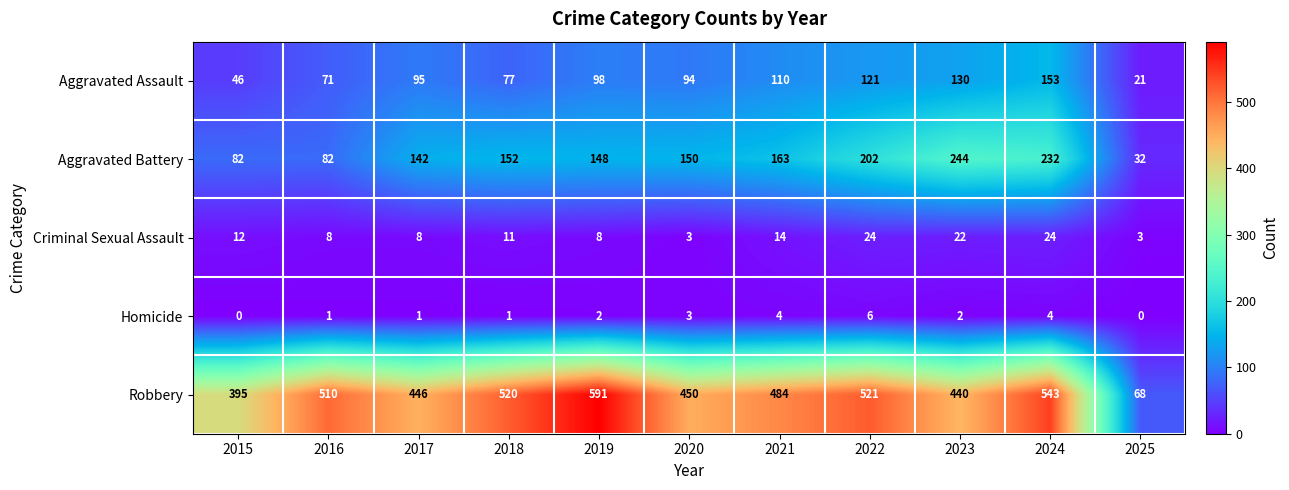

Which label corresponds to the largest value in the chart?

2019